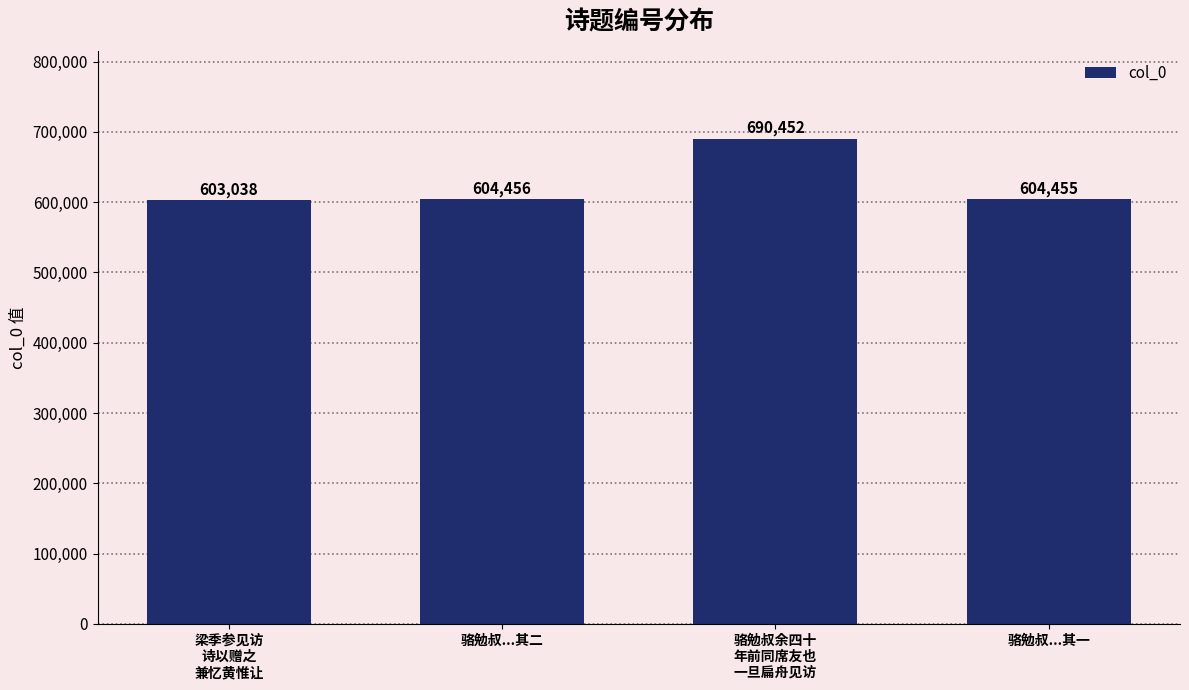

What position from the right is 骆勉叔余四十
年前同席友也
一旦扁舟见访?

2